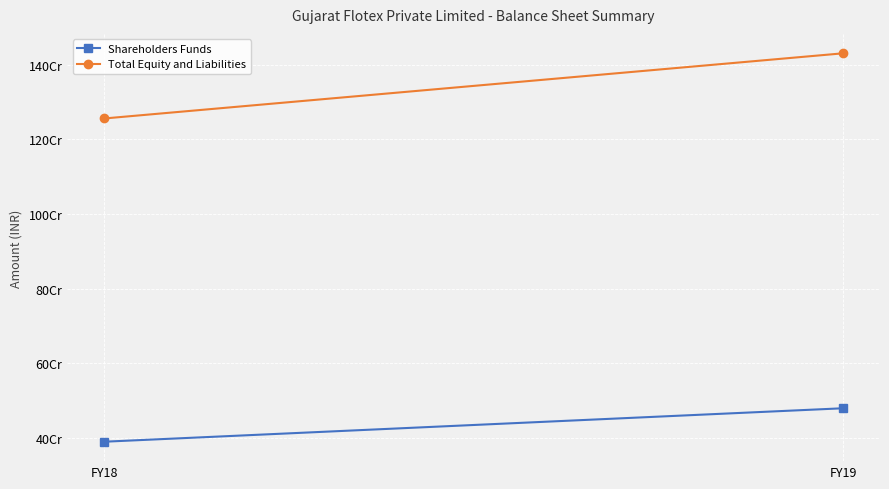

List the series in order of their overall mean, highest first.

Total Equity and Liabilities, Shareholders Funds